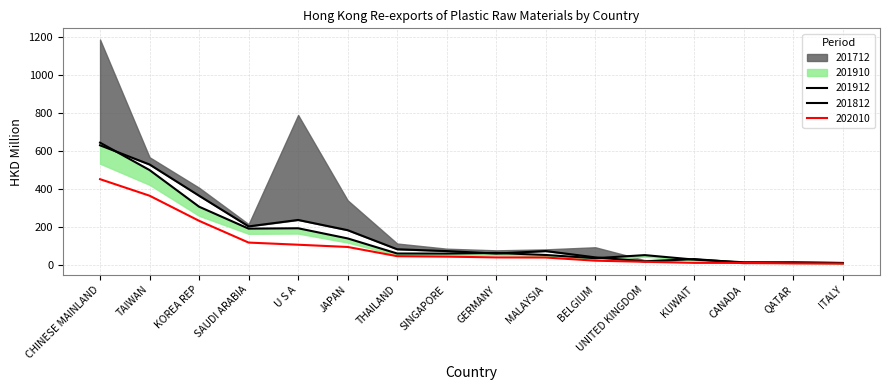

Which series changed the most between TAIWAN and JAPAN?

201910